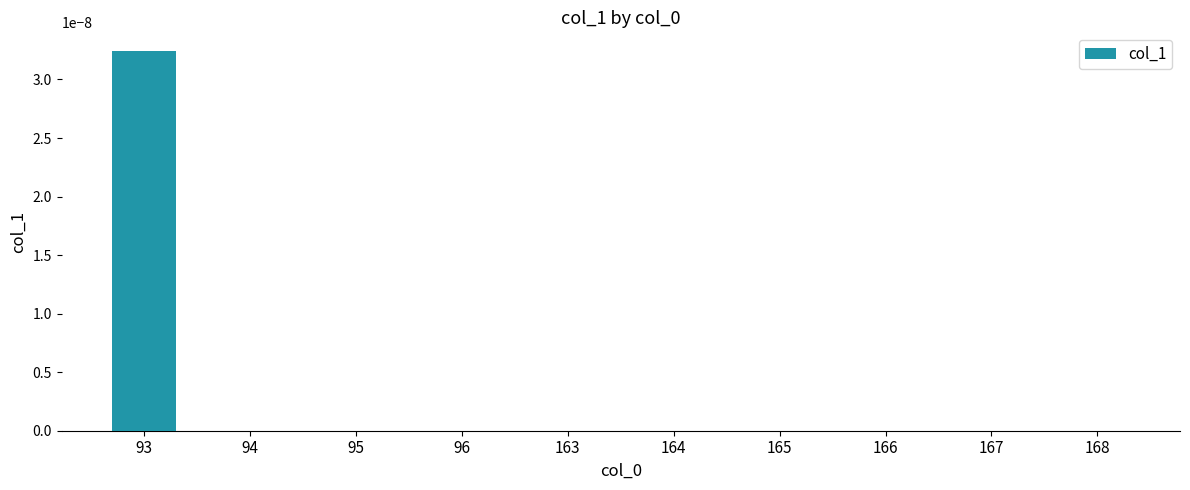

Which has a higher value, 93 or 166?

93